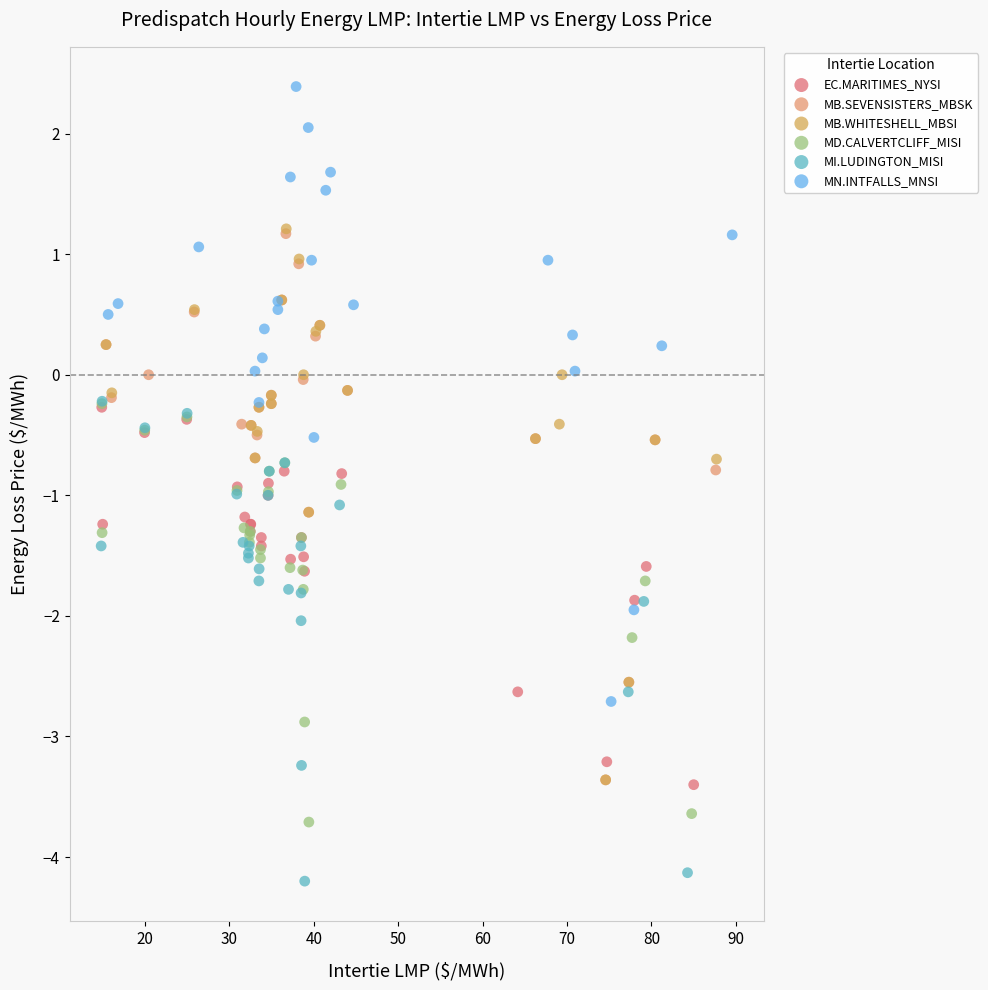

Which series has the largest Y range (max minus min)?

MN.INTFALLS_MNSI